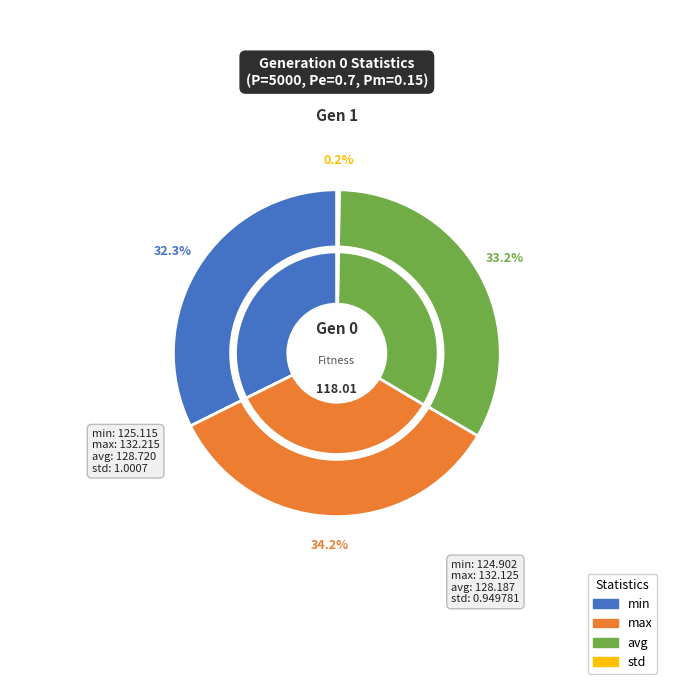

Combined, do max and avg account for over 50%?

Yes